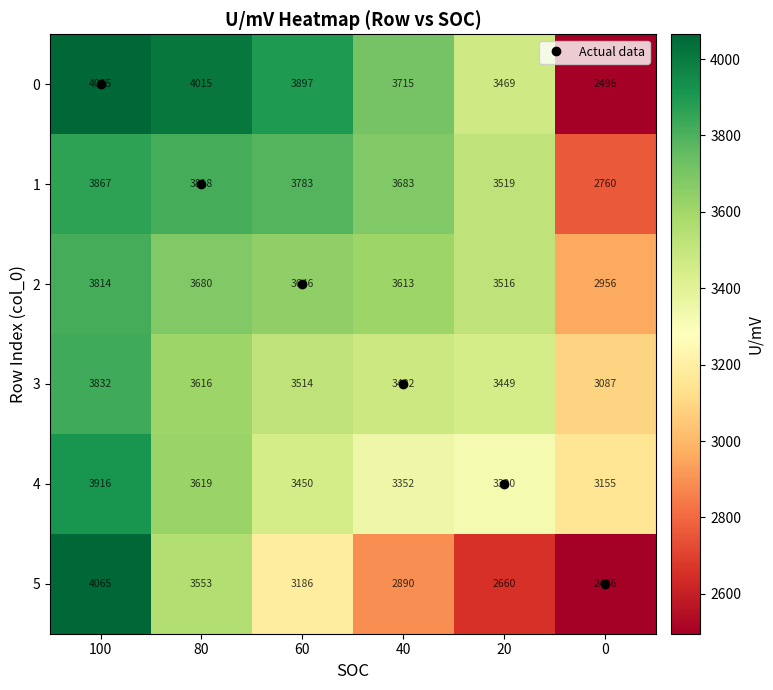

What is the sum of the 2 values at 0 and 100?

6770